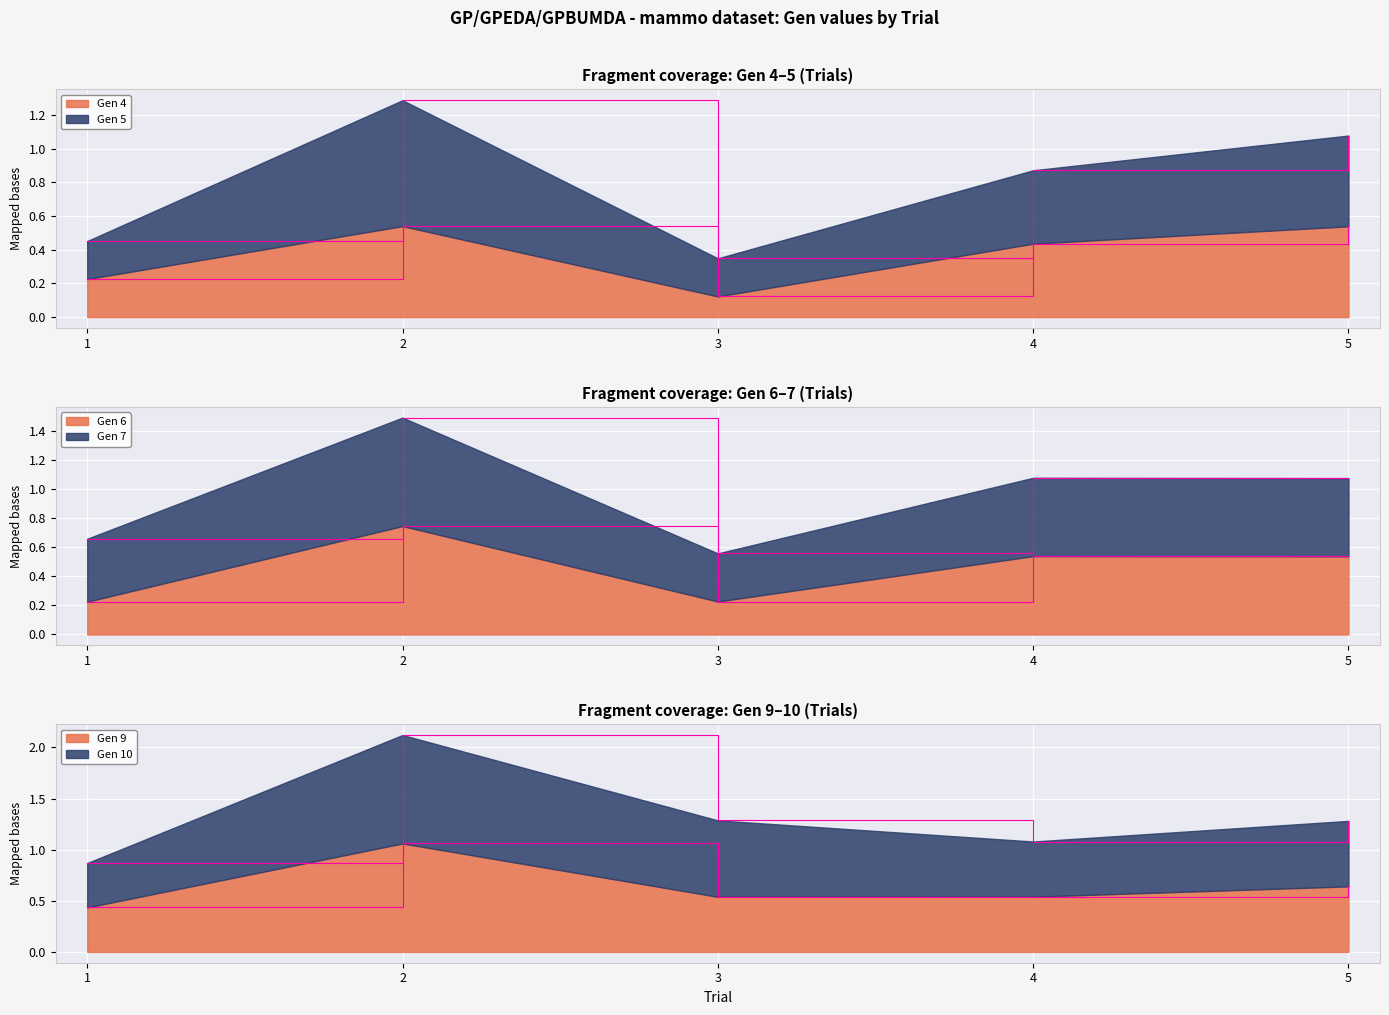

Is it true that Gen 5 equals 0.9 at 2?

False